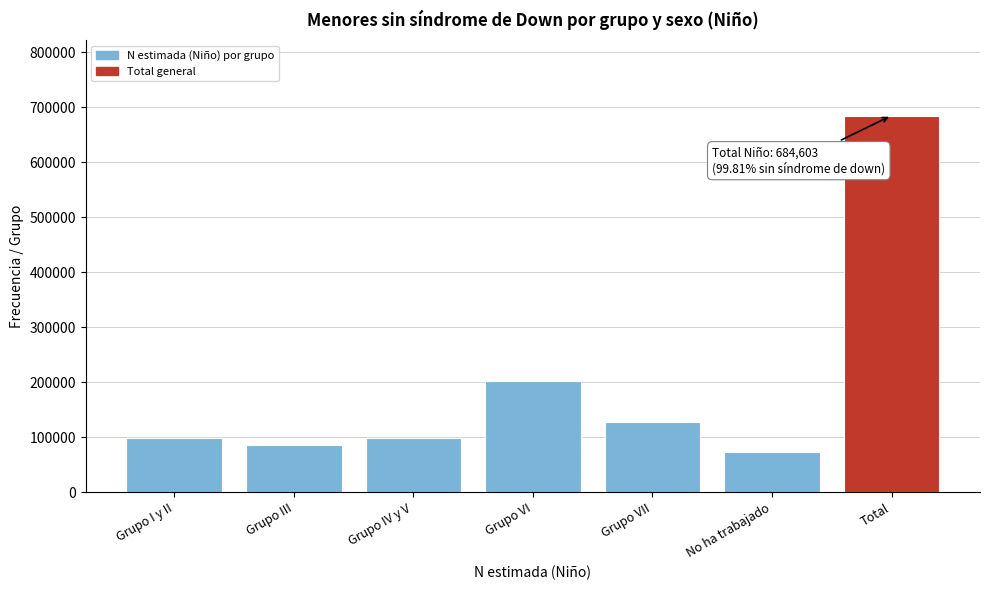

What is the value of the 2nd bar from the left?

85970